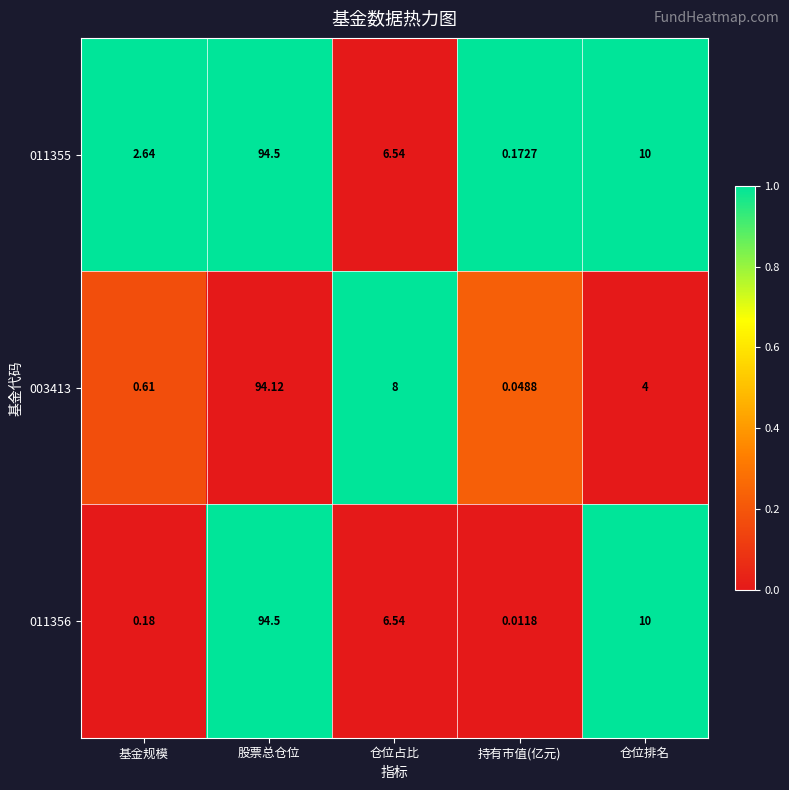

Which series has the largest total across all categories?

011355